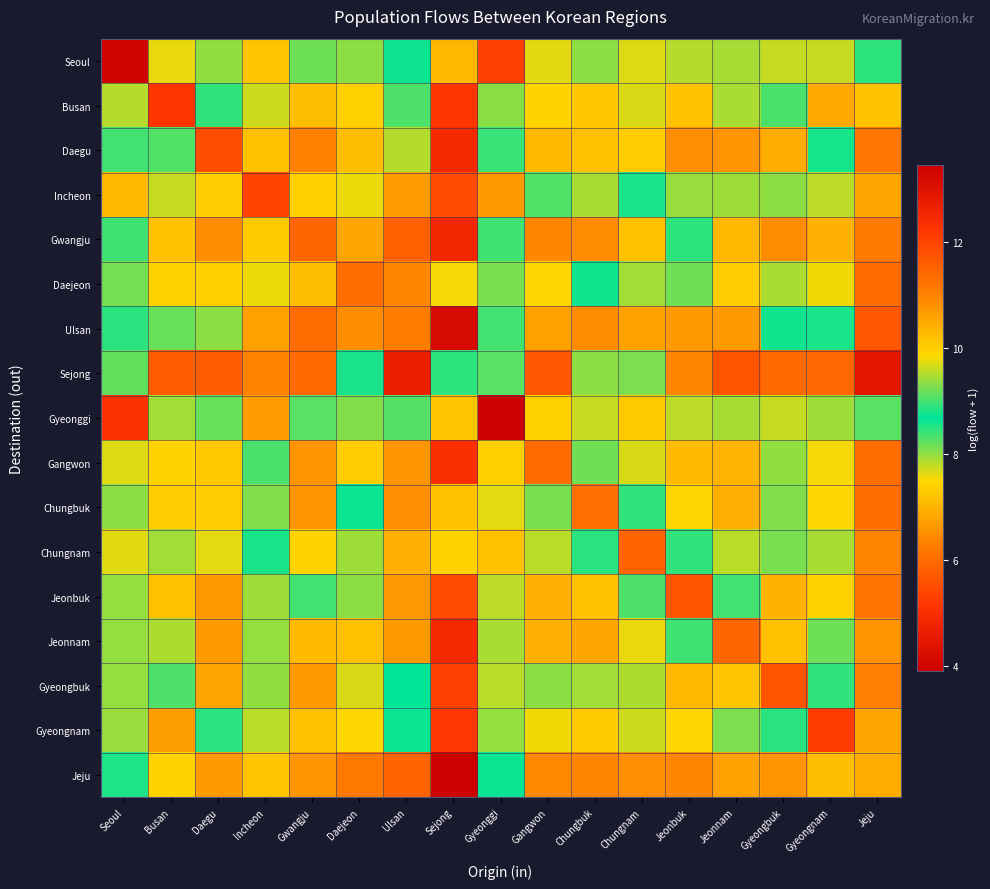

At which category is the sum across all series the highest?

Gyeonggi